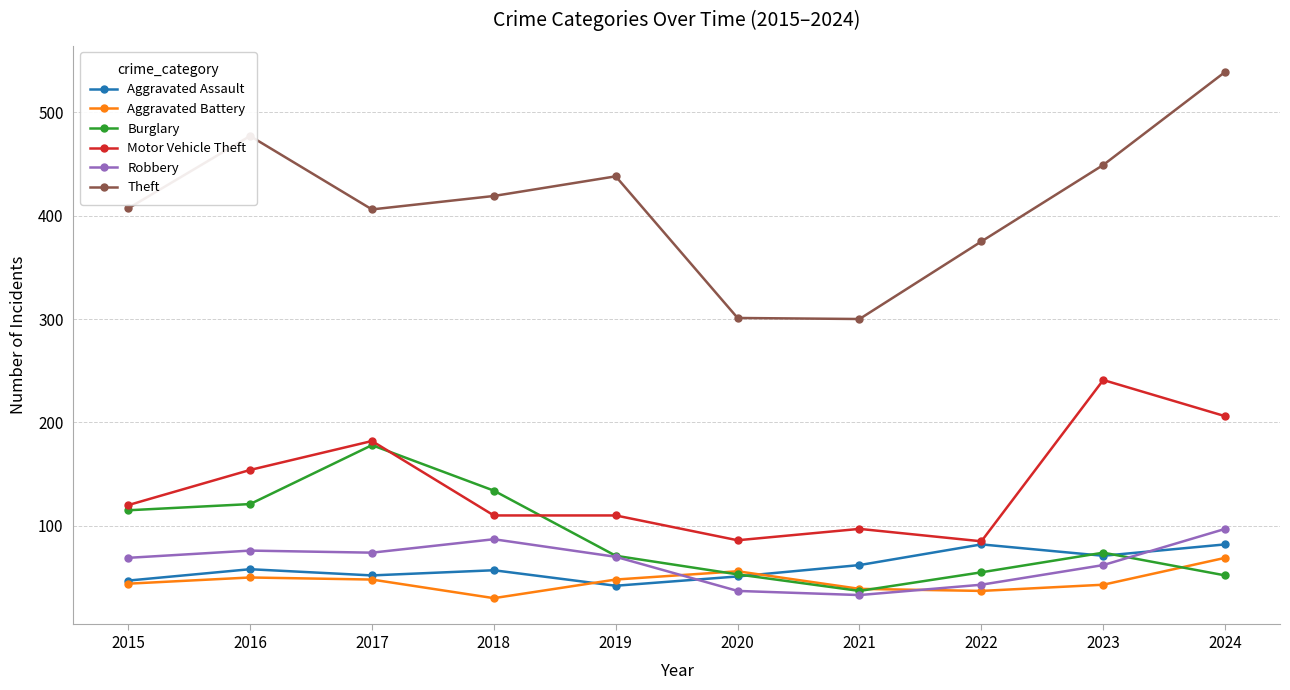

At which category is the sum across all series the highest?

2024